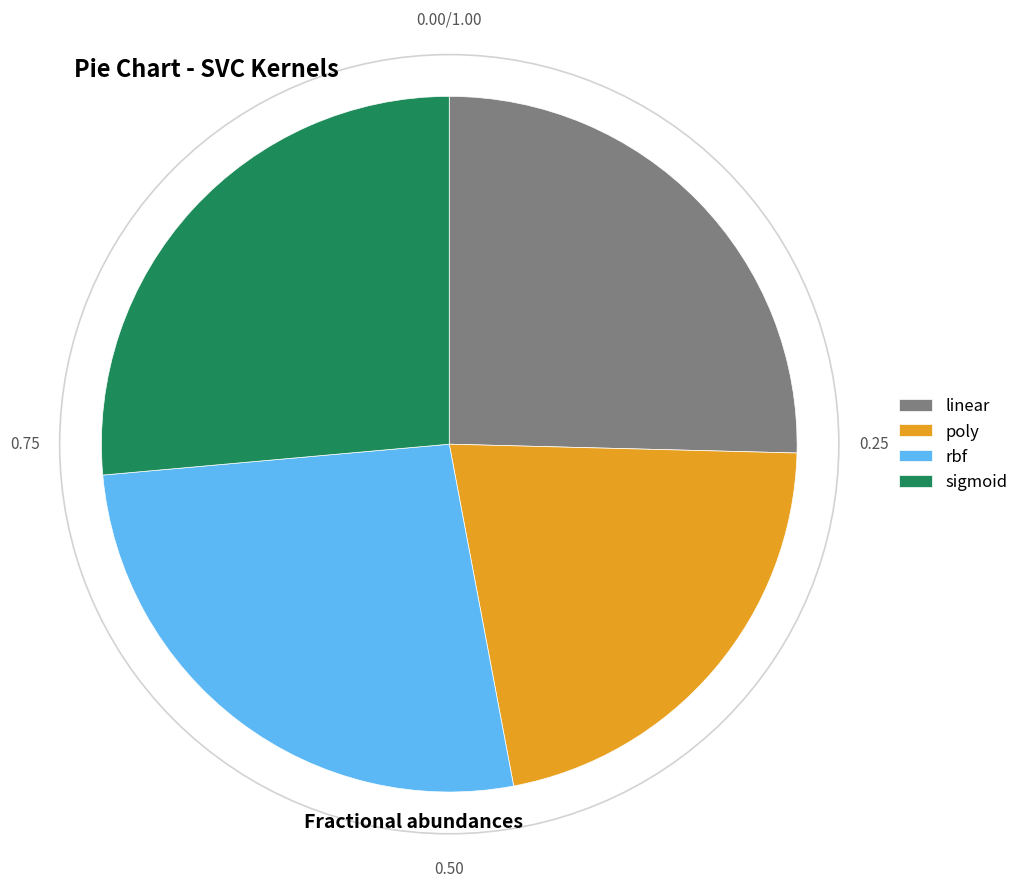

Which slice is the smallest?

poly